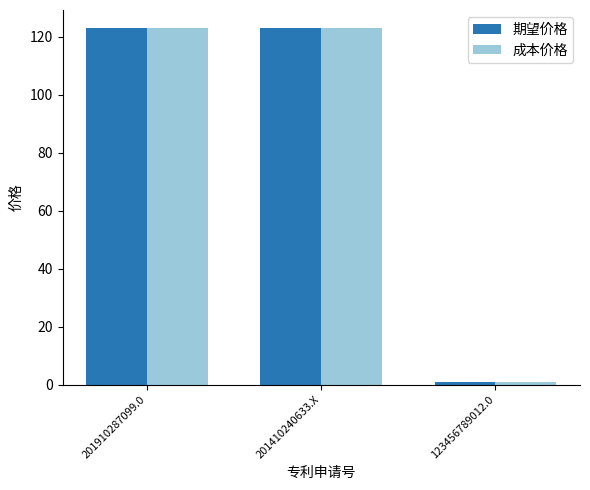

What is the value of the 成本价格 bar at the 3rd from the left?

1